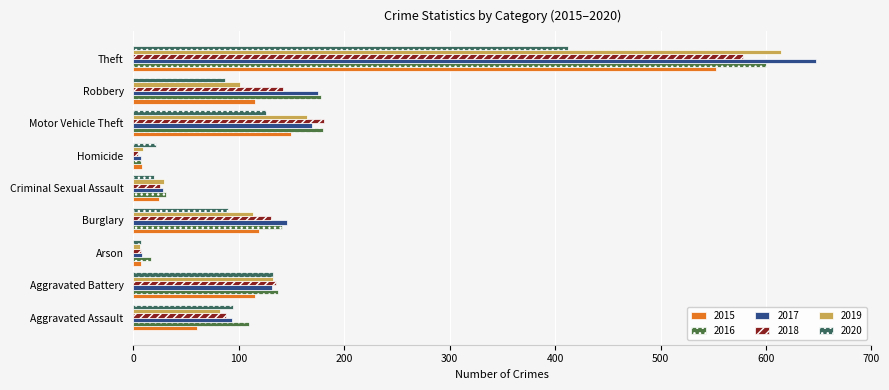

Is it true that 2018 equals 225 at Aggravated Battery?

False